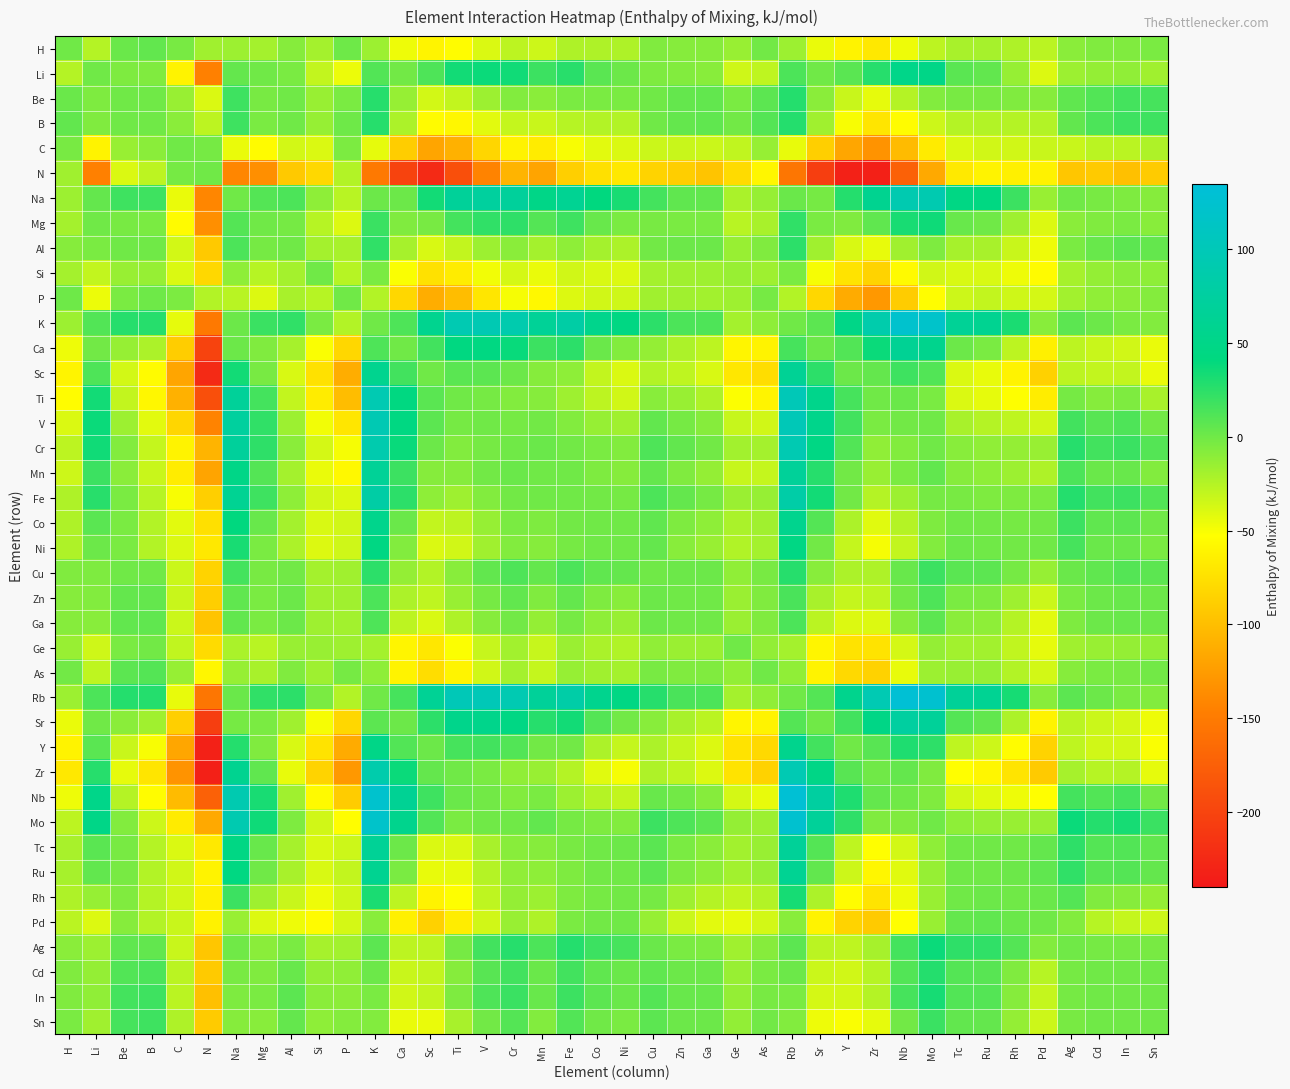

At Al, list the series in order from largest to smallest.

Rb, K, Na, In, Sn, Cd, Zn, Ga, Be, B, Al, Cu, Mg, Li, Ag, Mo, As, H, Cr, Fe, Ge, V, Sr, Nb, Si, Mn, Co, Ca, Tc, P, Ru, Ni, Ti, Rh, C, Sc, Y, Zr, Pd, N